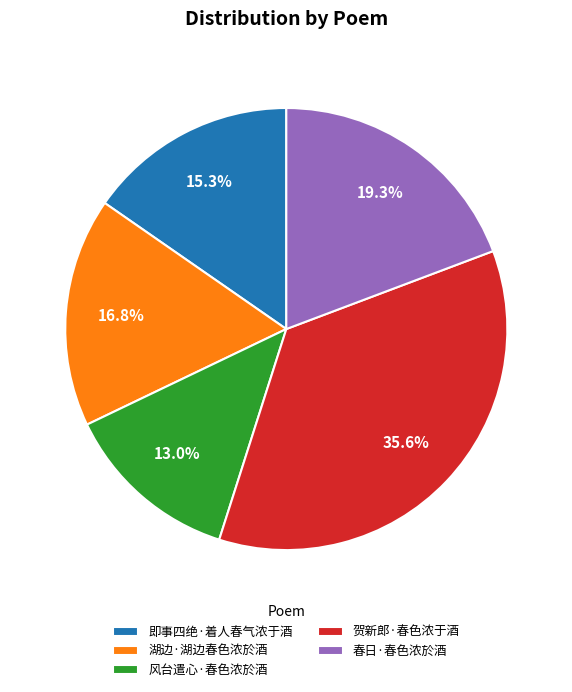

Does 即事四绝·着人春气浓于酒 represent more than half of the total?

No